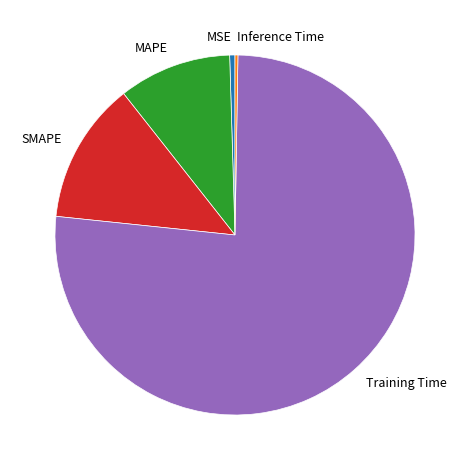

Which category has the biggest portion of the pie?

Training Time